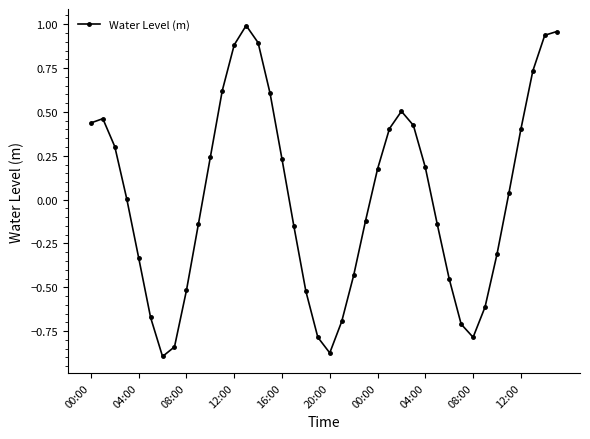

How many data points does each series have?

40